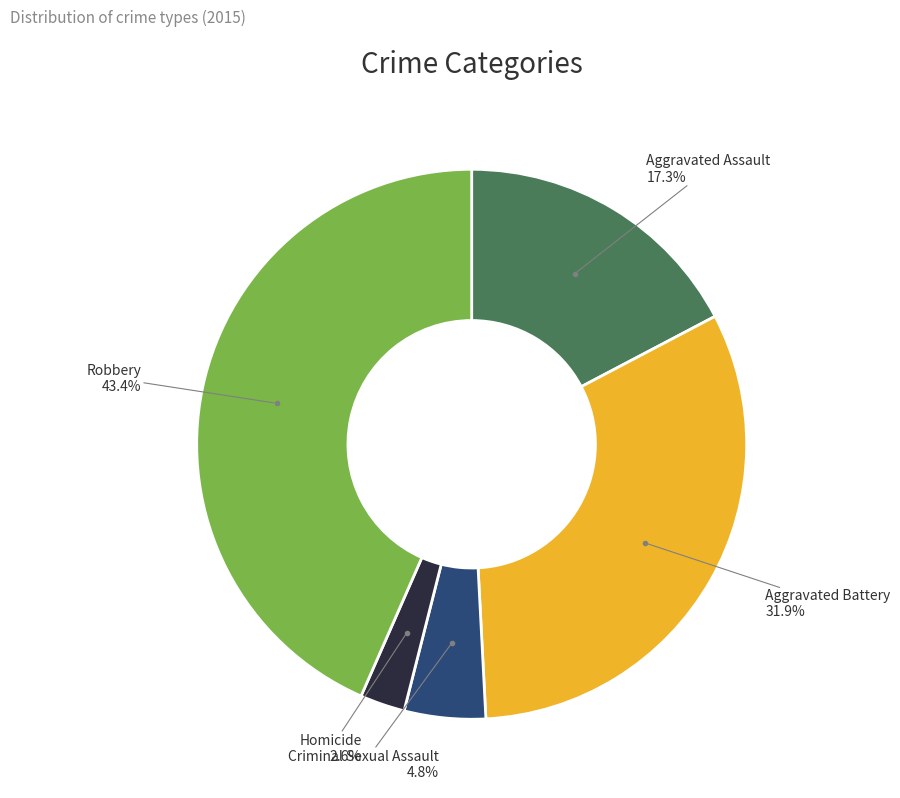

True or false: Aggravated Battery accounts for 26% of the total.

False